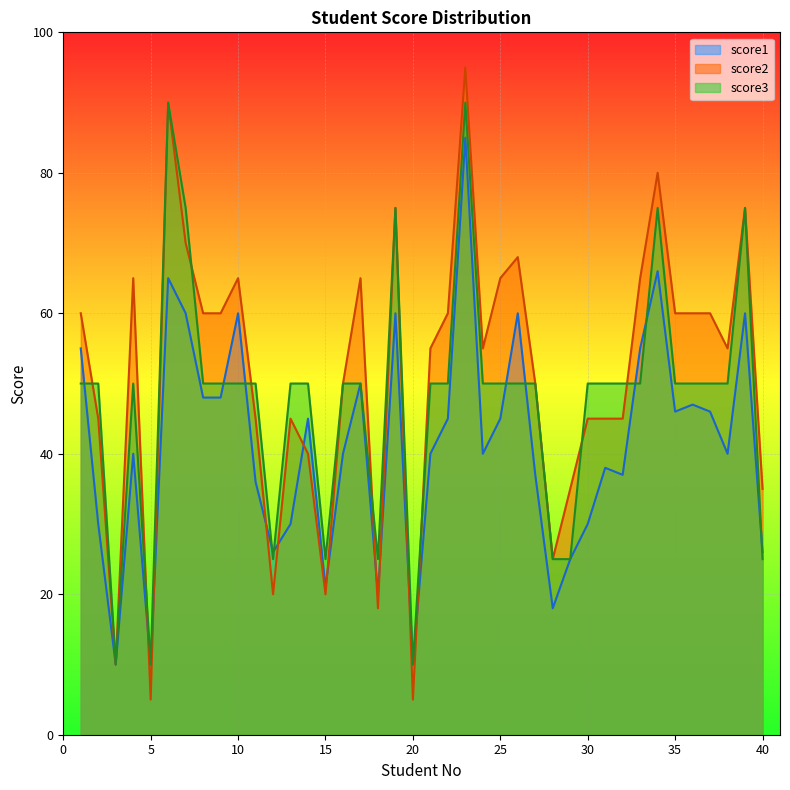

How many series are shown in this chart?

3